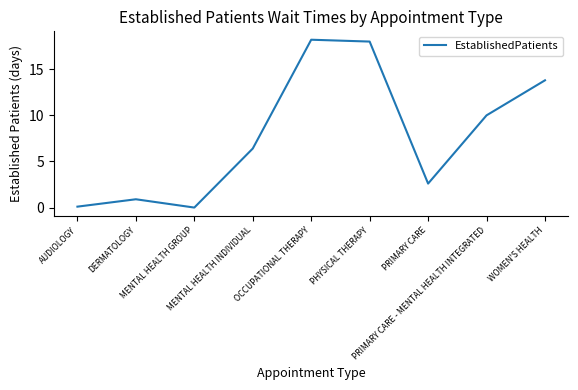

What is the greatest value displayed?

18.2